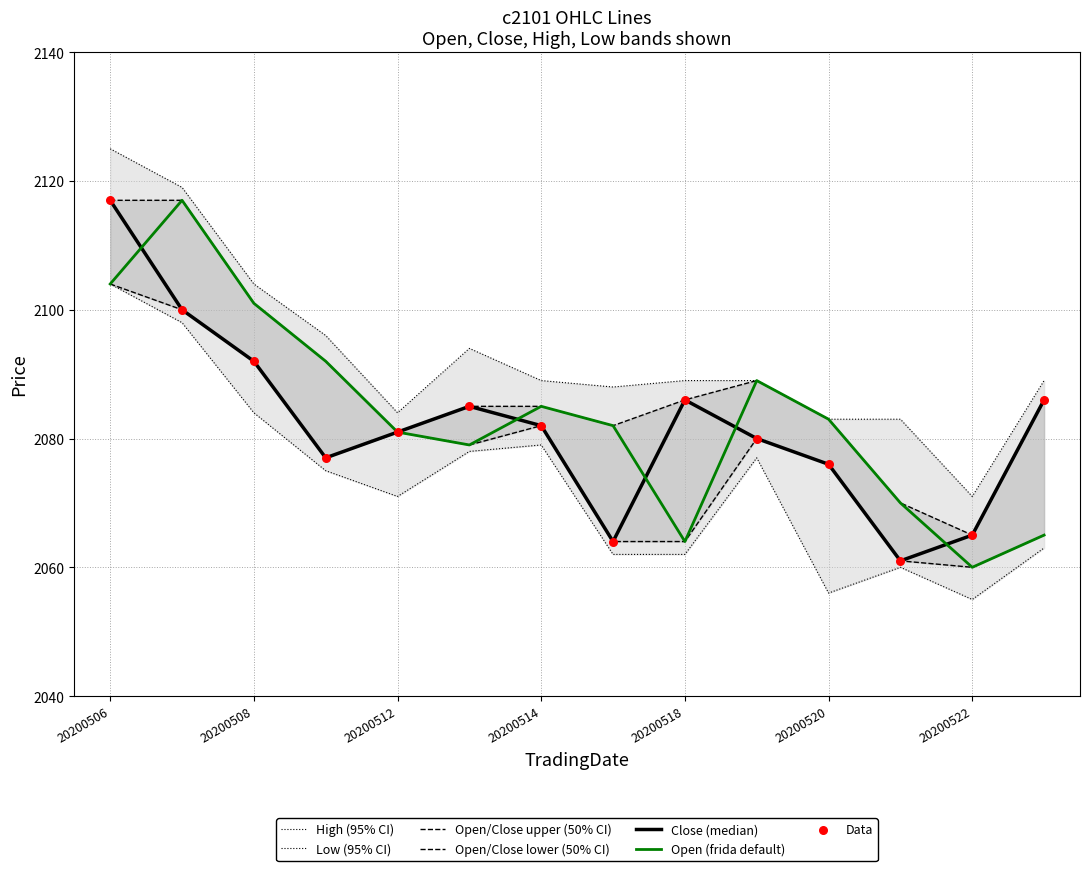

At how many categories does at least one series exceed 2107?

2